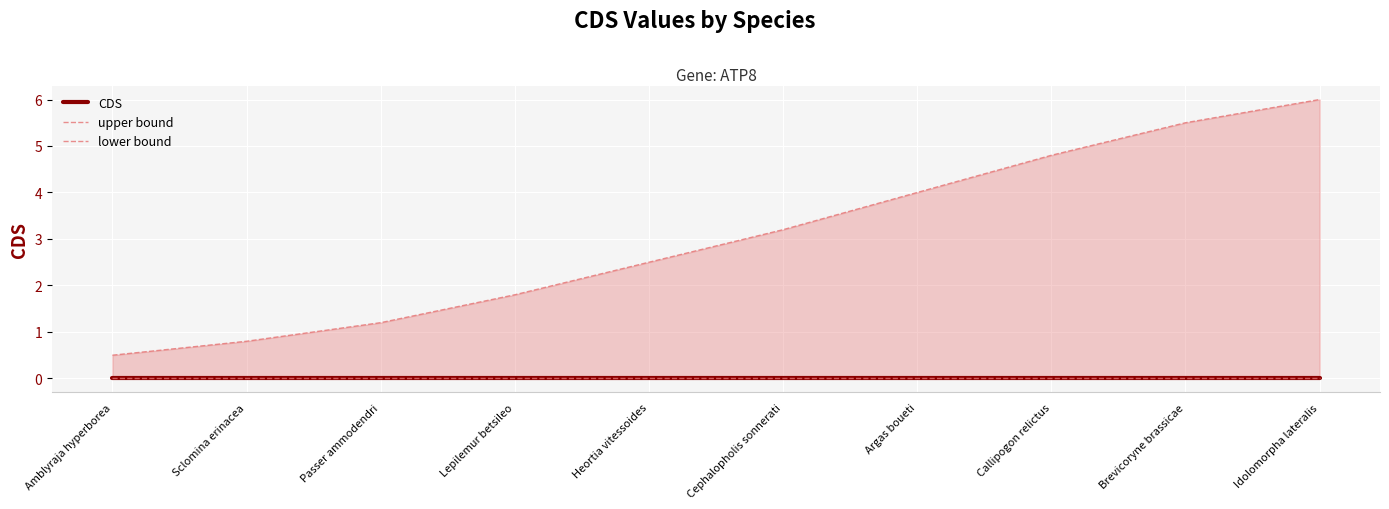

True or false: lower bound and CDS intersect in this chart.

False